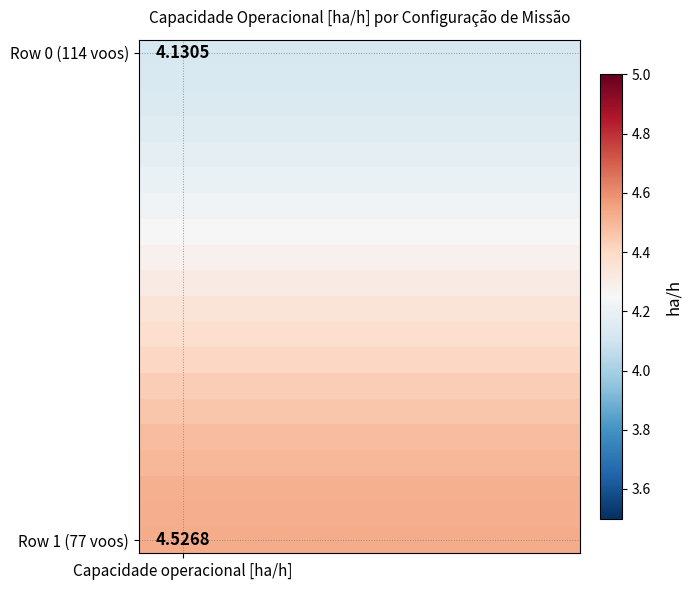

At which category is the sum across all series the highest?

Capacidade operacional [ha/h]